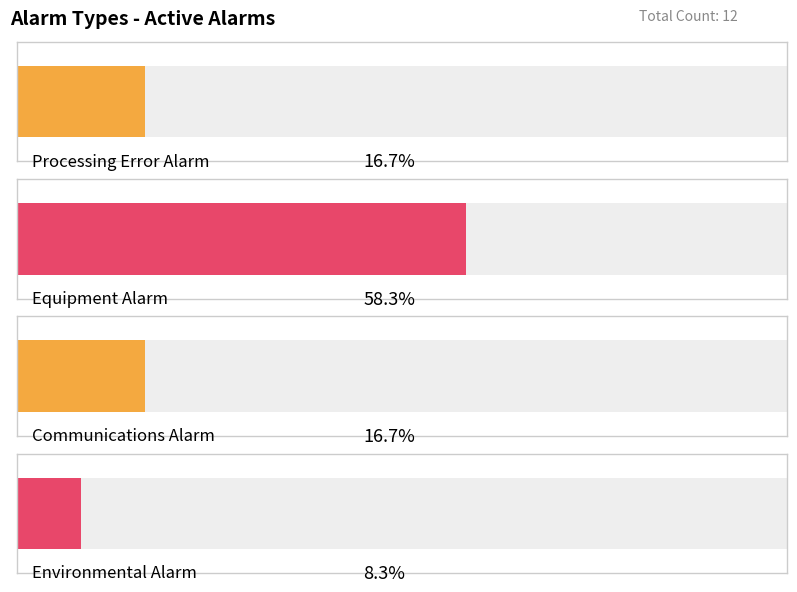

True or false: Processing Error Alarm has a value of 0 at Major.

False